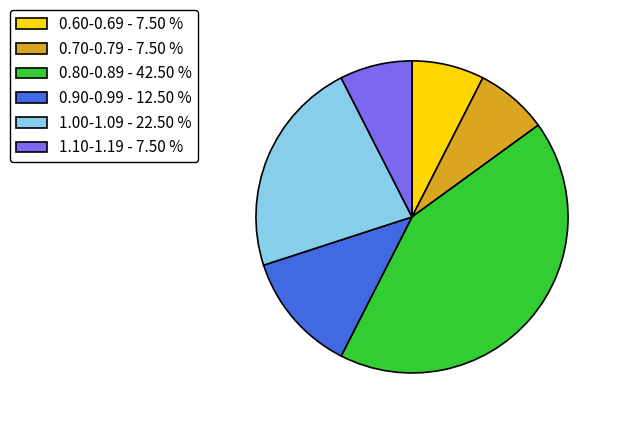

How many slices are in this pie chart?

6